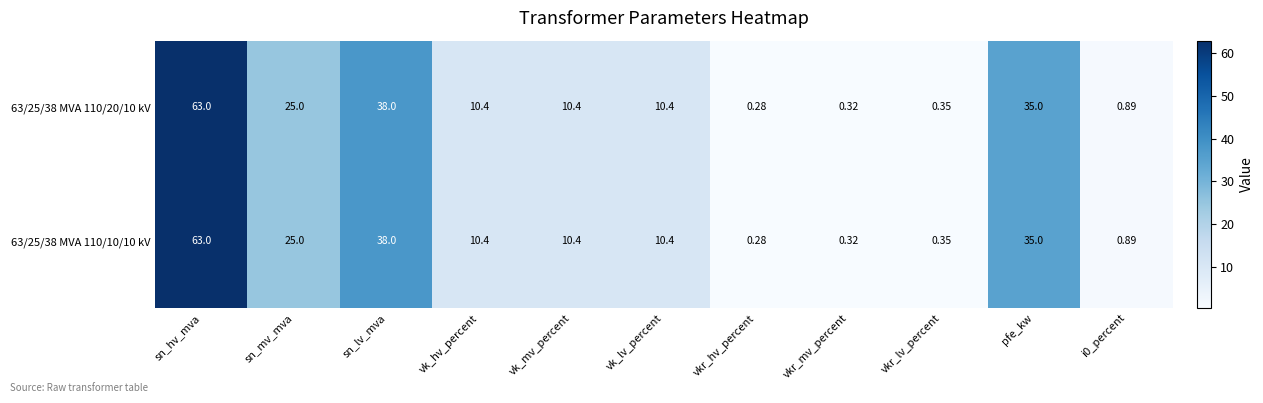

At which category does the chart reach its minimum across all series?

vkr_hv_percent